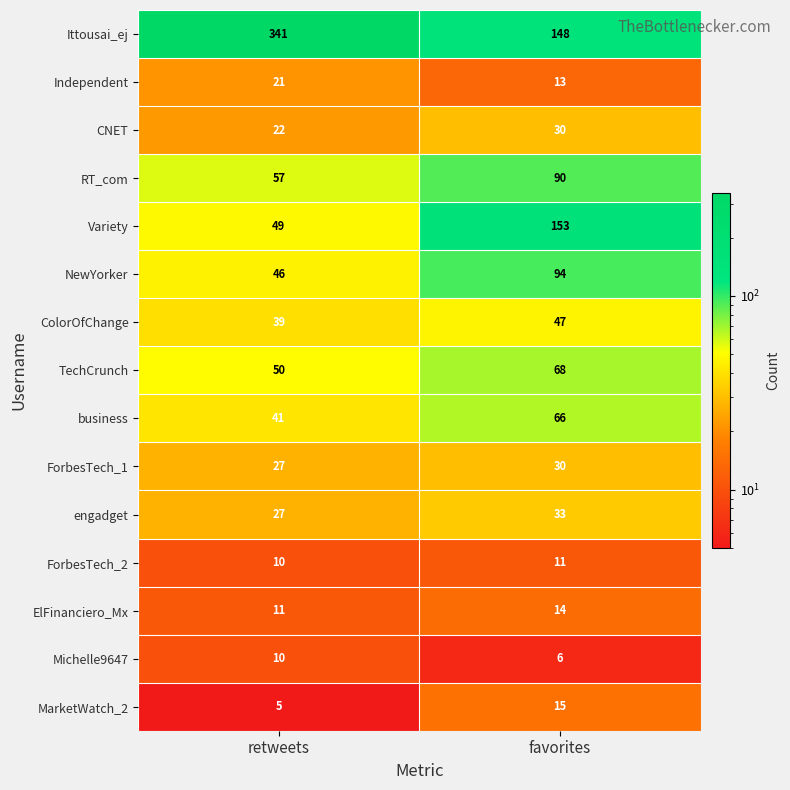

What is the average value of the Michelle9647 series?

8